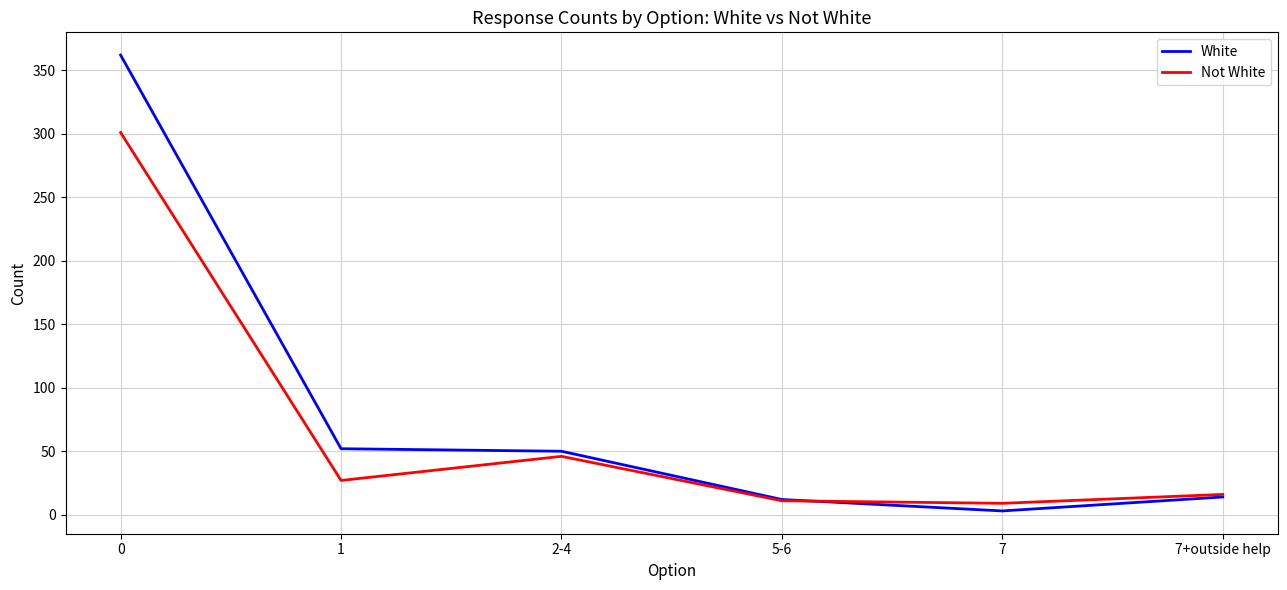

True or false: Not White has a value of 27 at 1.

True